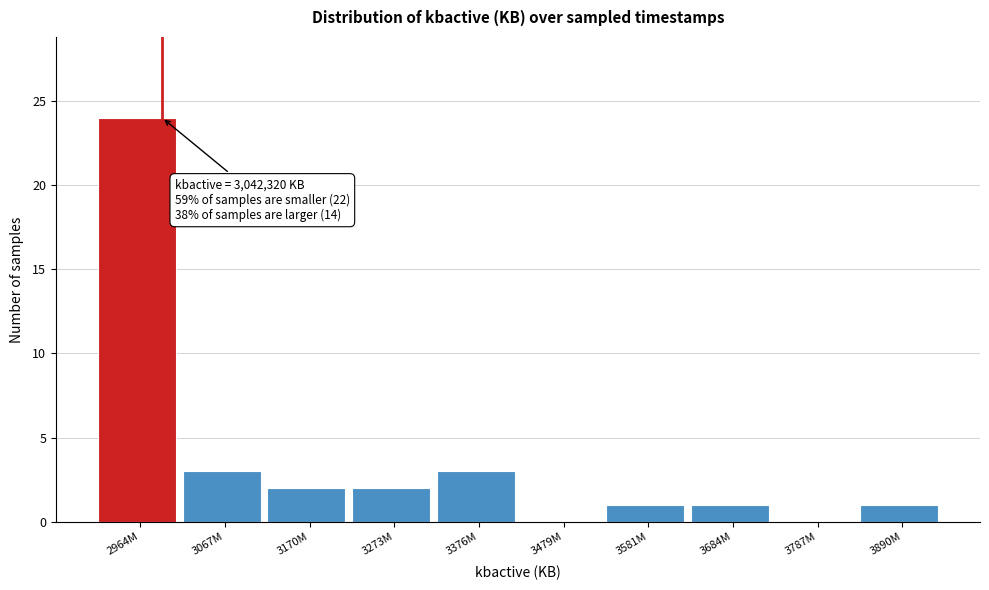

Reading right to left, what are all the values shown in this chart?

3890M=1	3787M=0	3684M=1	3581M=1	3479M=0	3376M=3	3273M=2	3170M=2	3067M=3	2964M=24